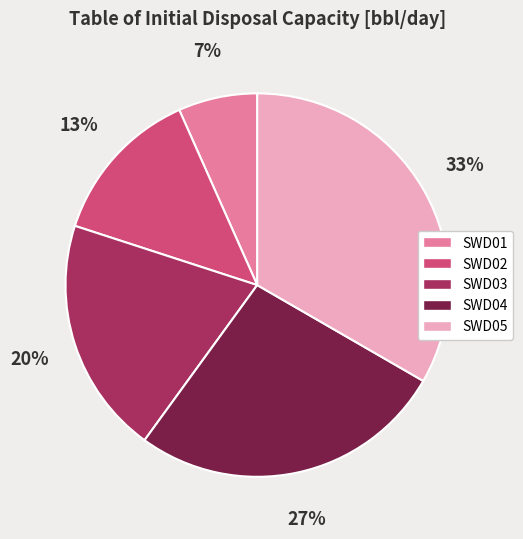

Which has a higher value, SWD05 or SWD03?

SWD05